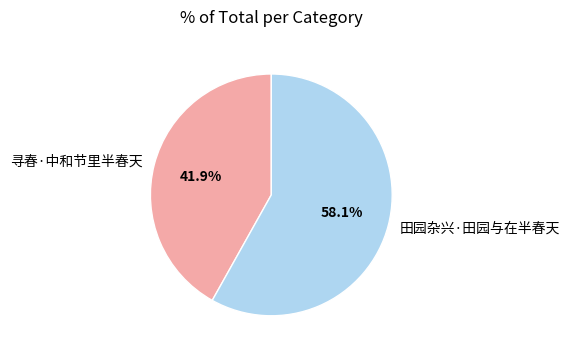

True or false: 田园杂兴·田园与在半春天 accounts for 69% of the total.

False